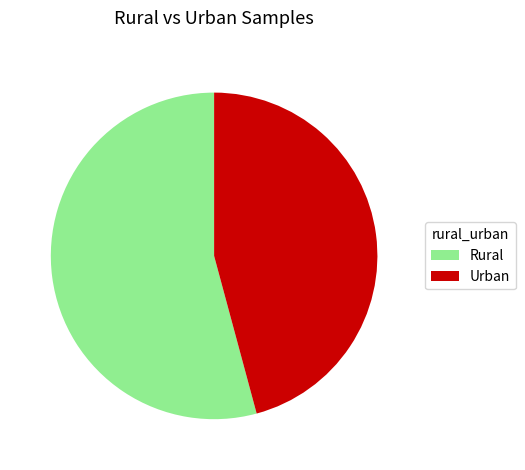

What is the largest slice in the pie chart?

Rural